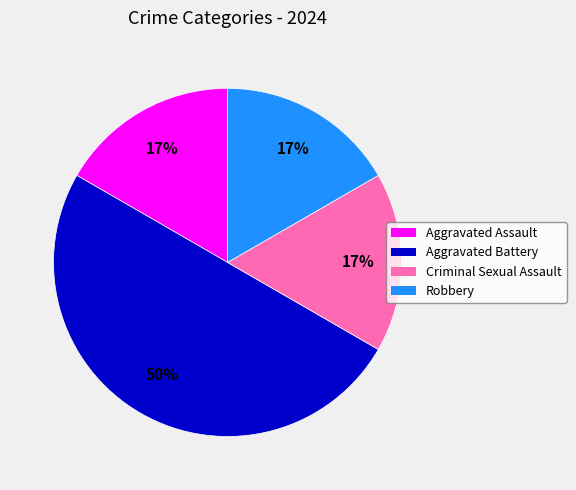

What is the largest slice in the pie chart?

Aggravated Battery